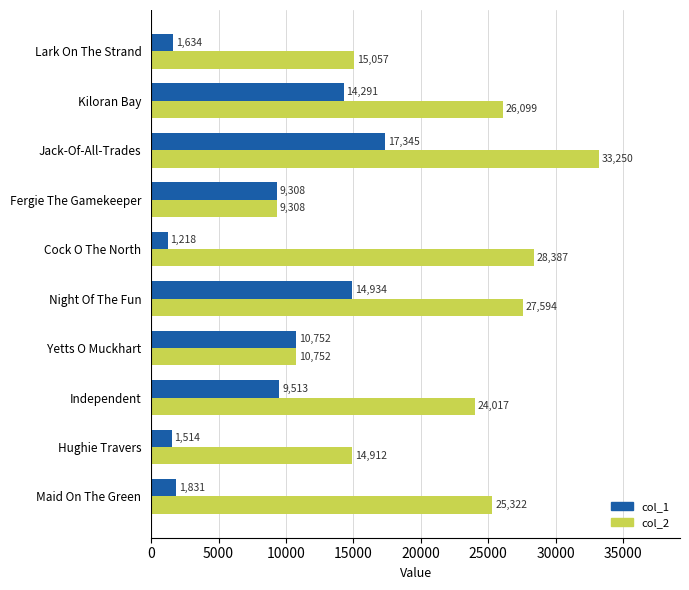

Is the value of col_1 at Independent greater than the value of col_2 at Night Of The Fun?

No